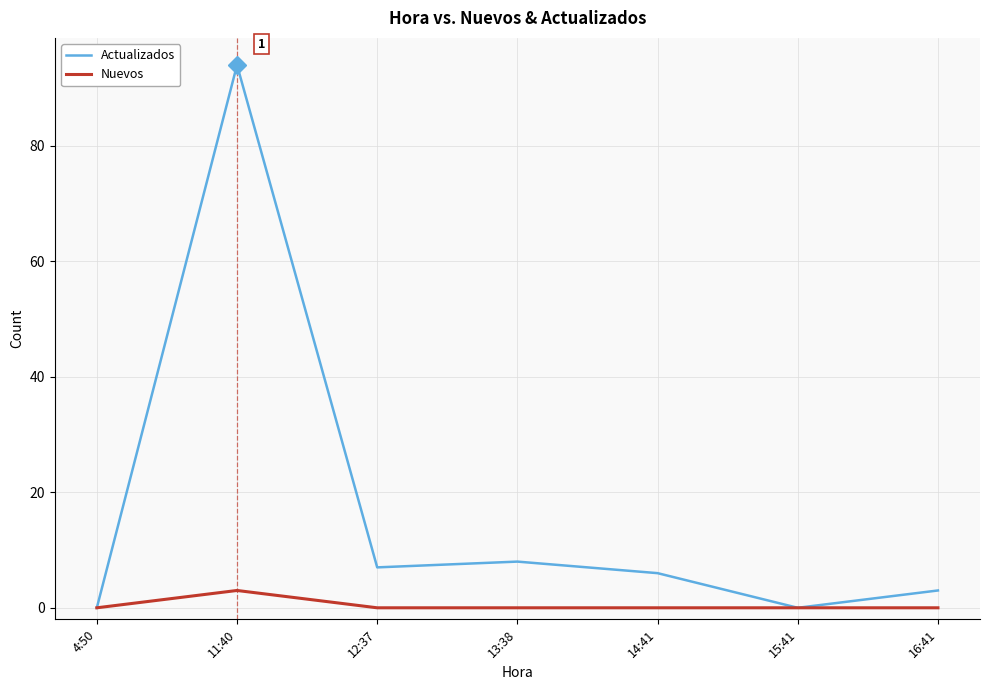

At how many categories does at least one series exceed 26?

1